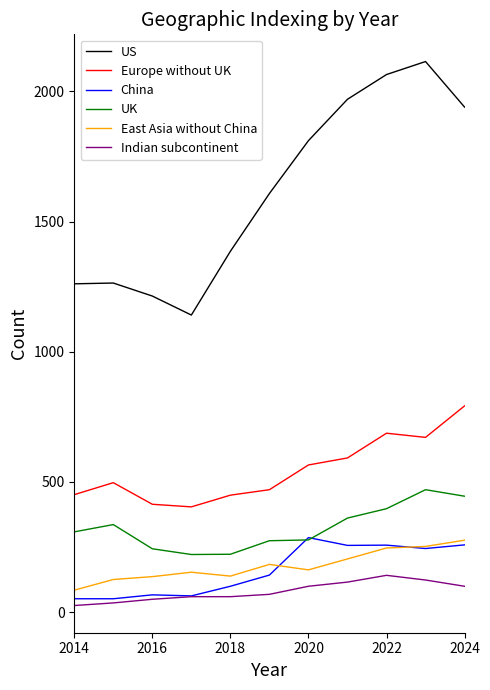

Which series has the largest range (max minus min)?

US